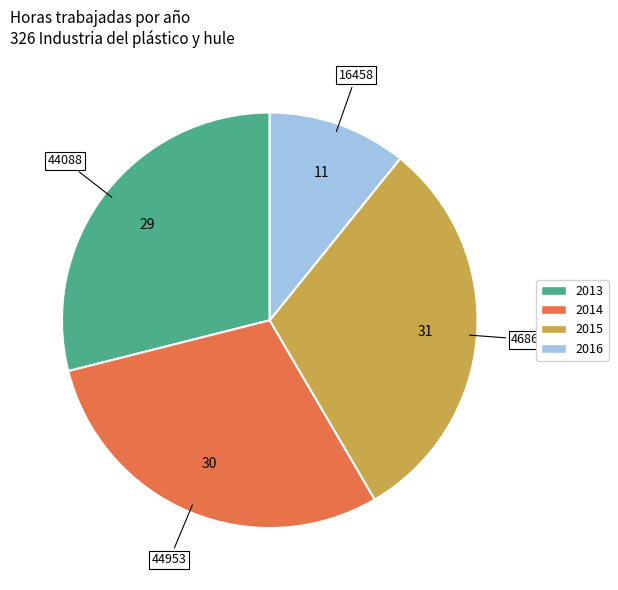

Combined, do 2015 and 2013 account for over 50%?

Yes